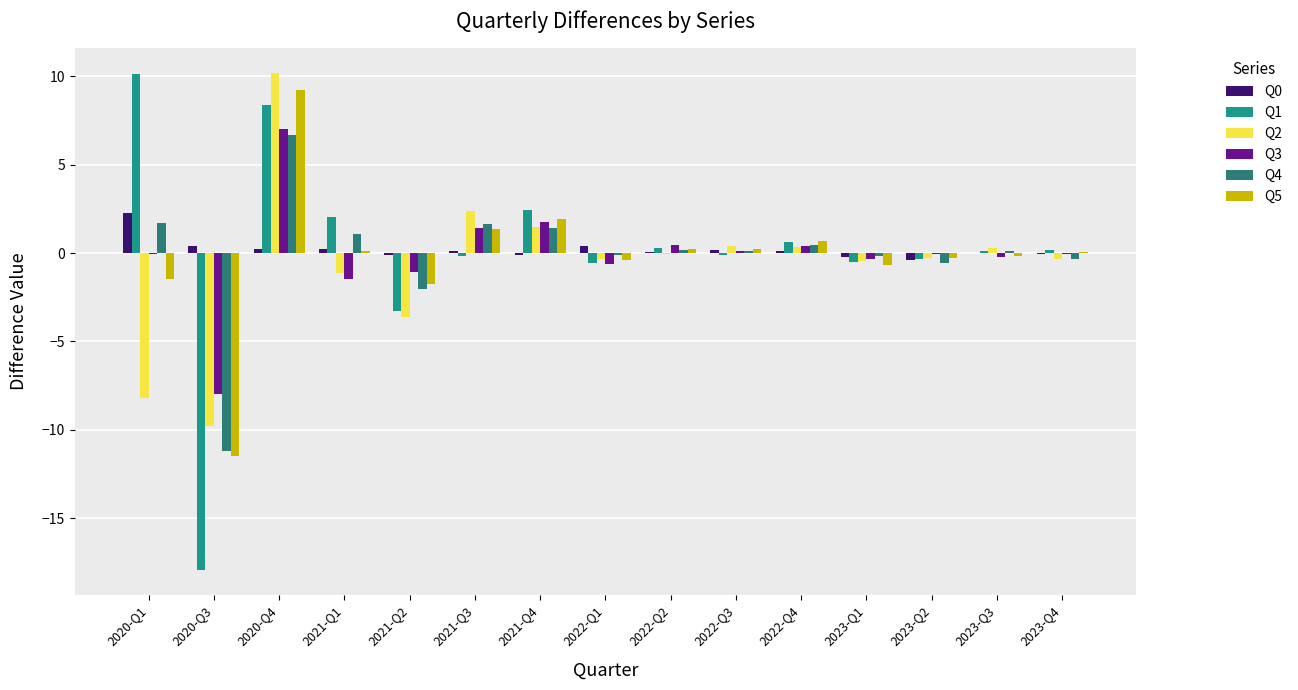

What is the difference between the Q3 values at 2023-Q4 and 2022-Q4?

0.4